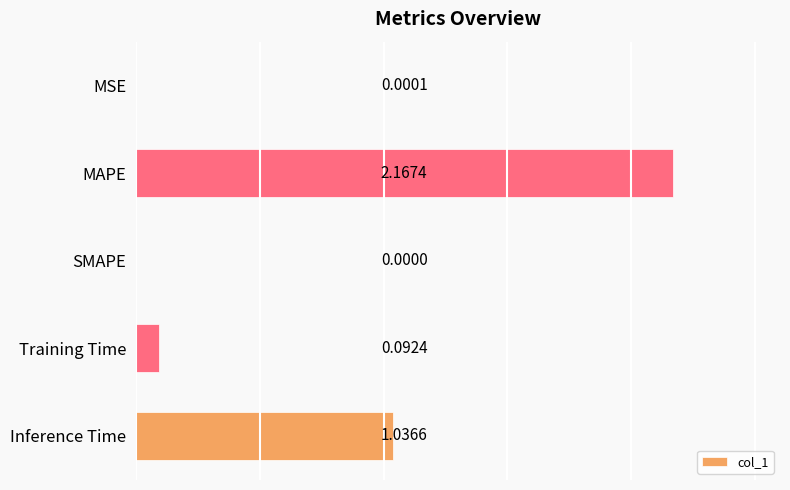

Which label corresponds to the largest value in the chart?

MAPE